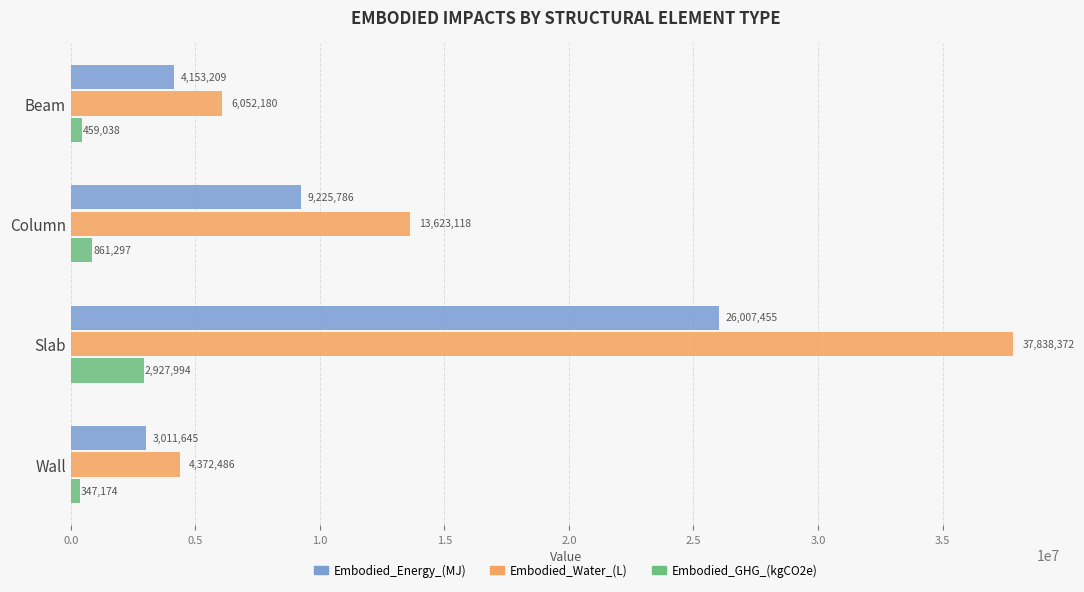

Which series changed the most between Beam and Slab?

Embodied_Water_(L)